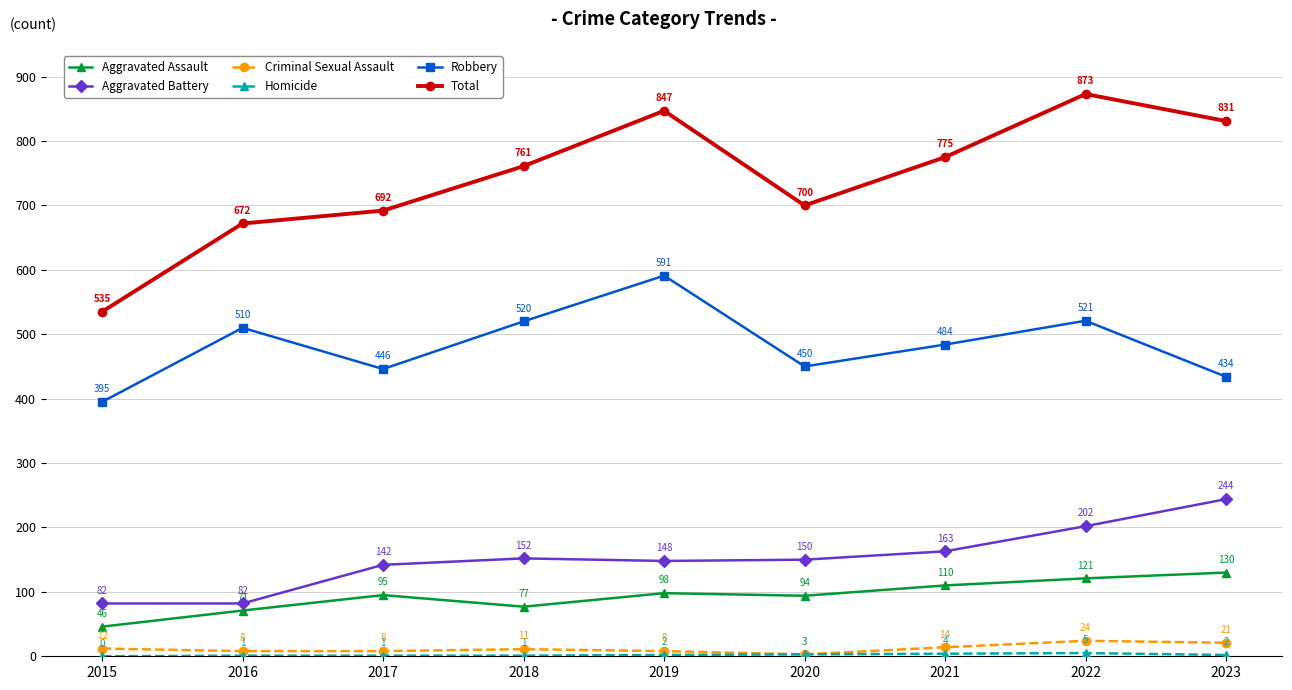

At which label does Robbery first exceed 484?

2016